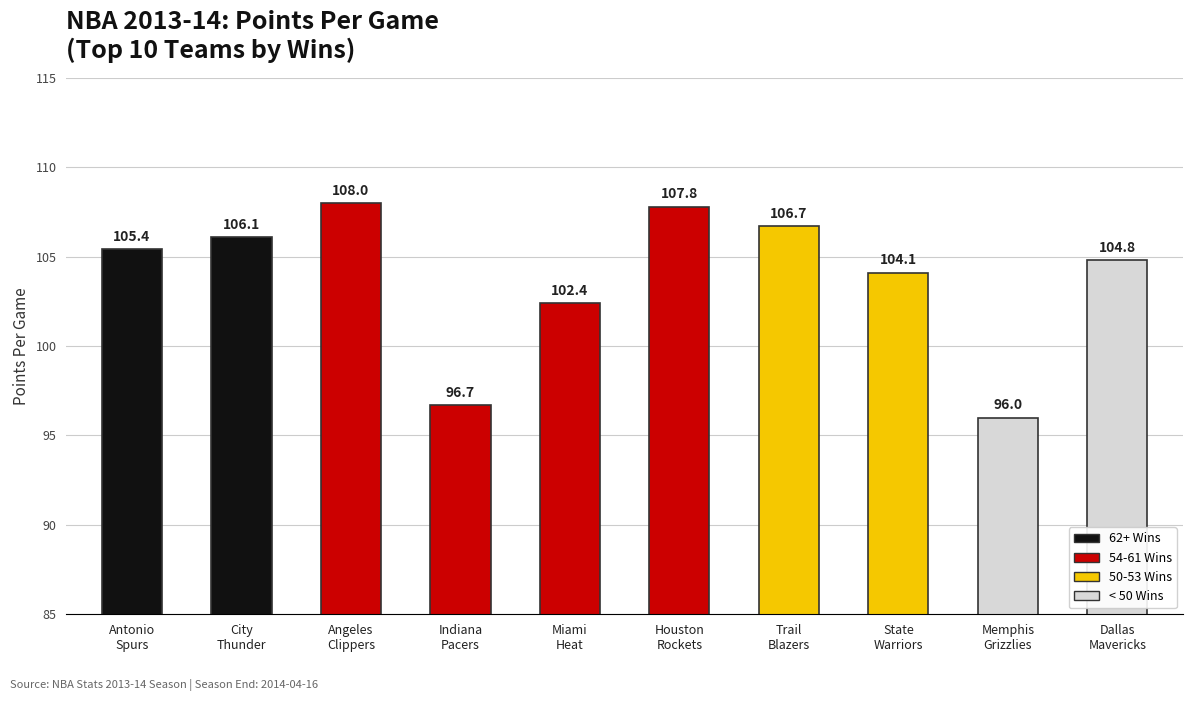

The value at State
Warriors is 104.1. True or false?

True